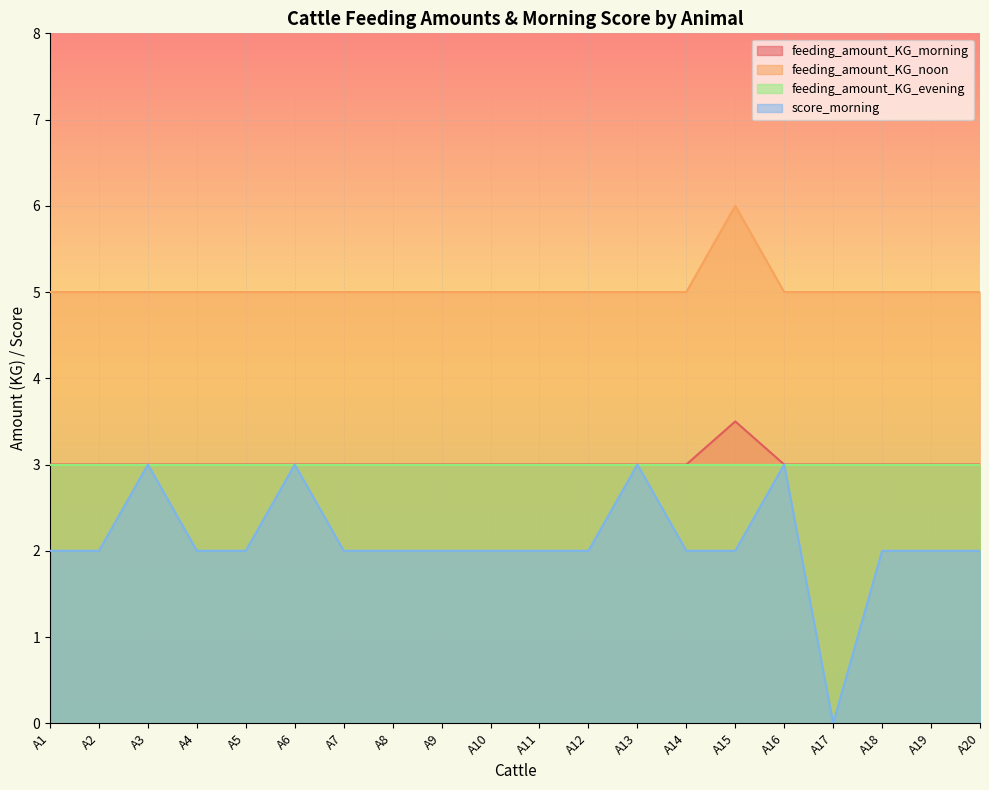

At which category does feeding_amount_KG_noon reach its first local peak?

A15